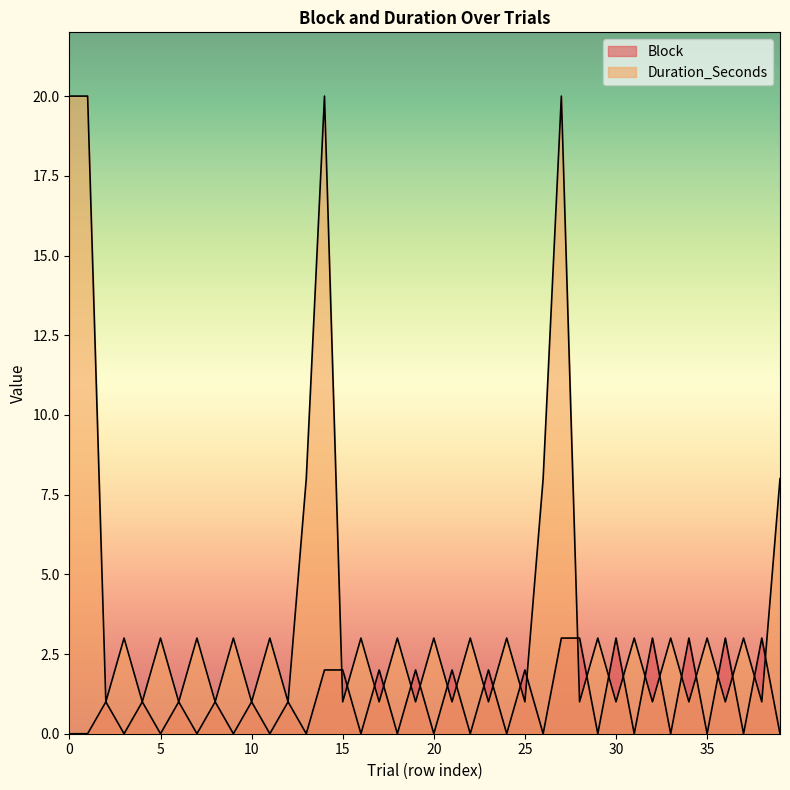

Count the Block values in the range 0 to 2.

33